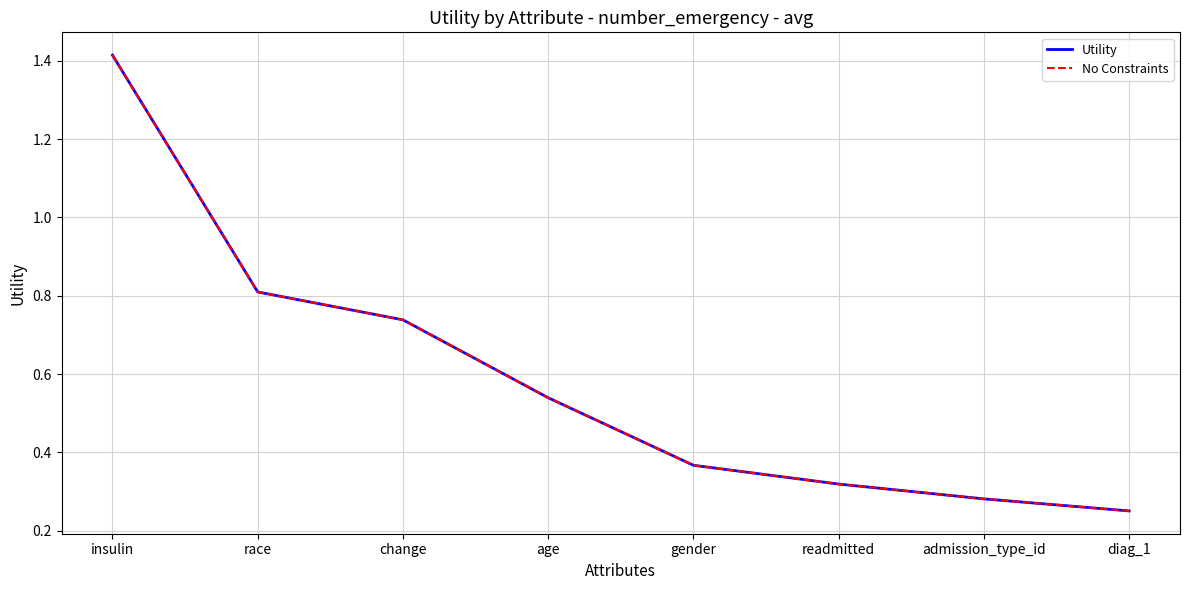

Which series has the widest spread of values?

Utility